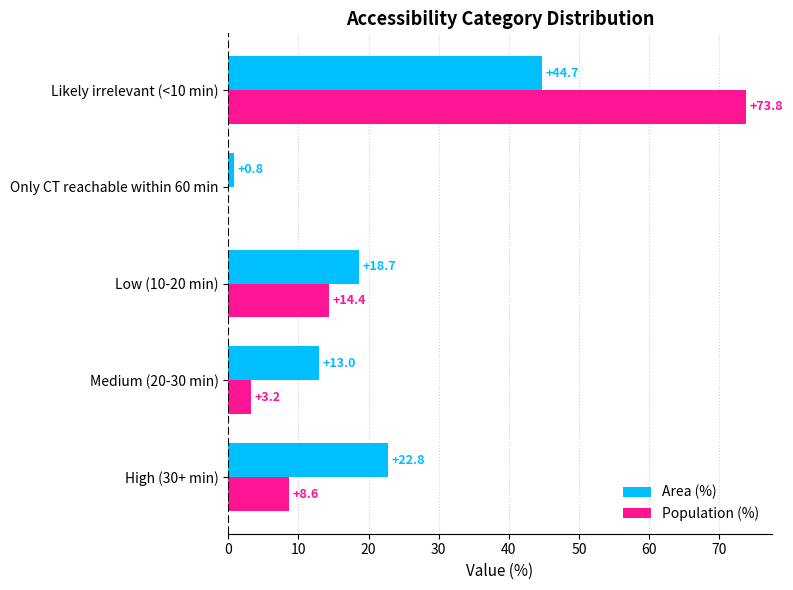

Between High (30+ min) and Low (10-20 min), which series saw the biggest shift?

Population (%)